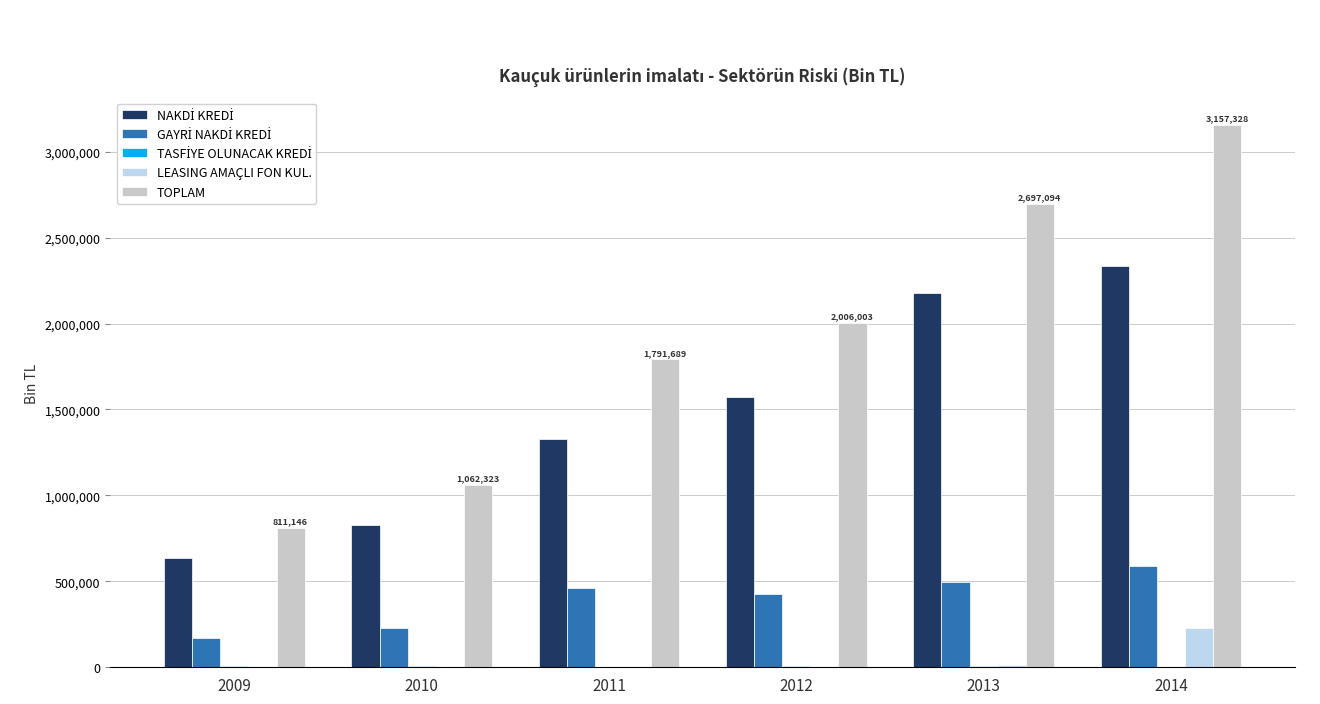

The value of TOPLAM at 2012 is 2006004.0. True or false?

True